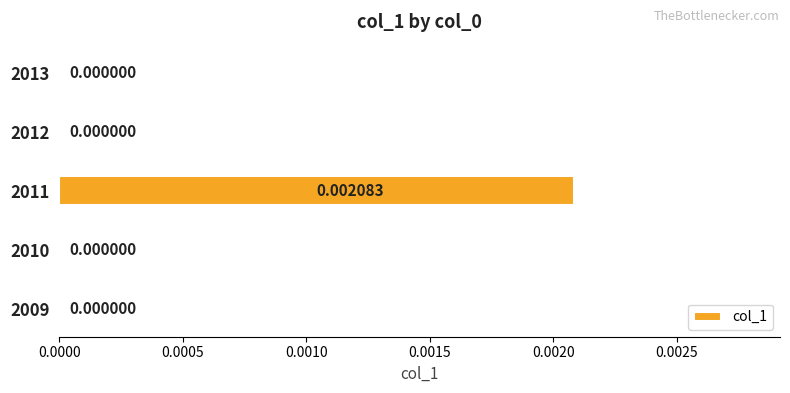

Which has a higher value, 2011 or 2009?

2011